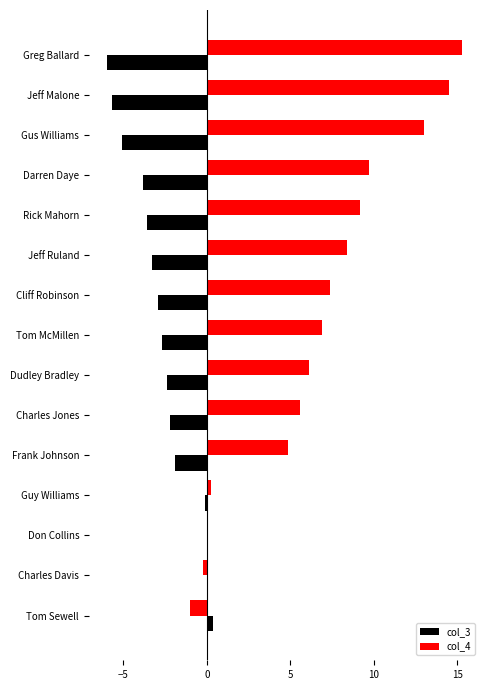

How many distinct data groups are displayed?

2